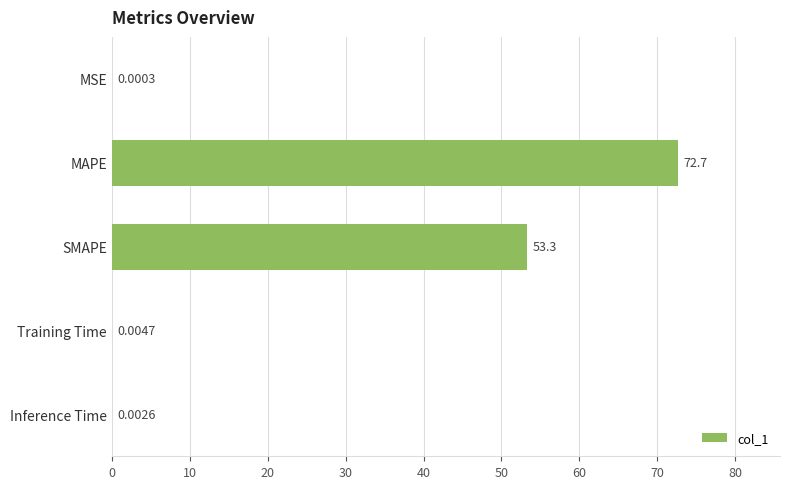

Which has a higher value, MAPE or Training Time?

MAPE